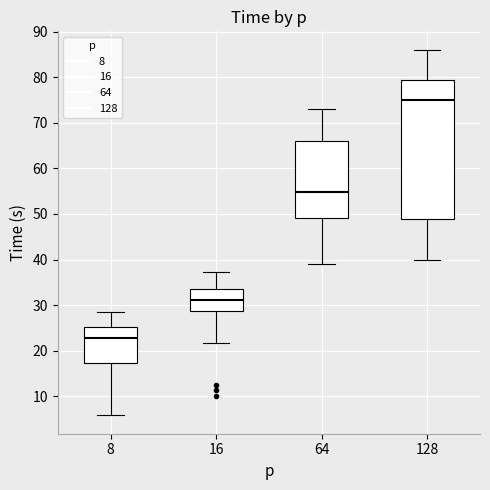

Reading left to right, read every box against the y-axis: the position of its median line, the range the box covers, and the ends of its whiskers. The values are not printed on the chart, so give them approximately, as read against the axis.

8: median 23, box 17 to 25, whiskers 6 to 29
16: median 31, box 29 to 33, whiskers 22 to 37
64: median 55, box 49 to 66, whiskers 39 to 73
128: median 75, box 49 to 79, whiskers 40 to 86